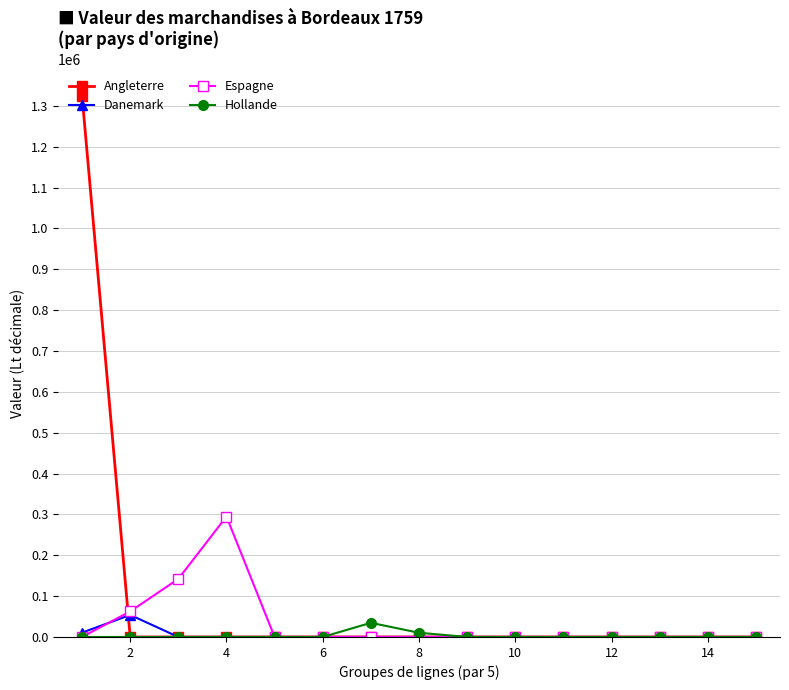

Which series has the widest spread of values?

Angleterre